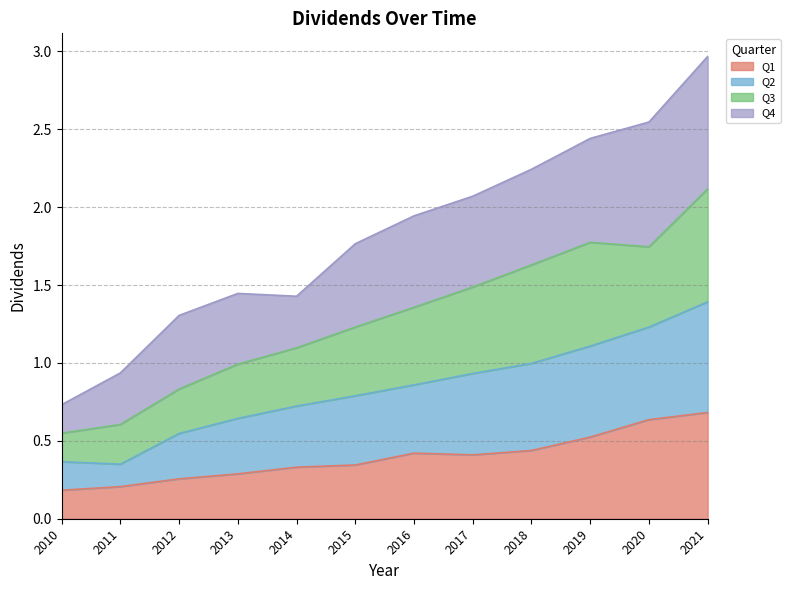

At which category is the sum across all series the highest?

2021